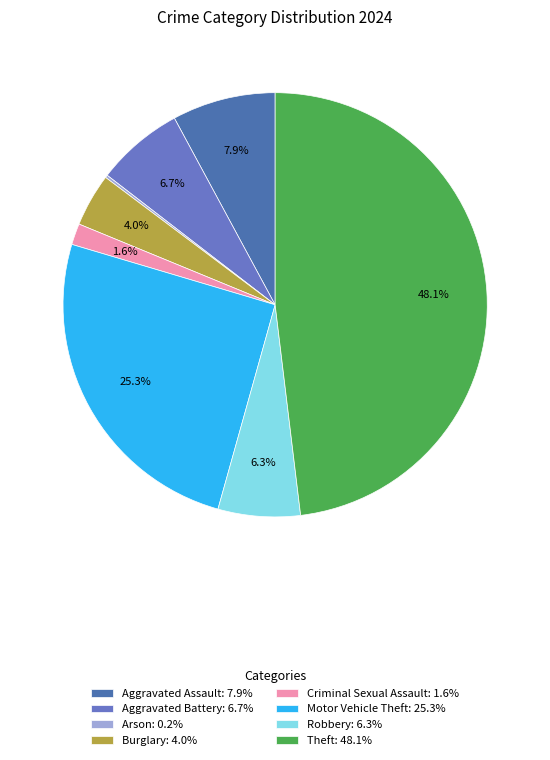

To the nearest percent, what is the average slice percentage?

12%